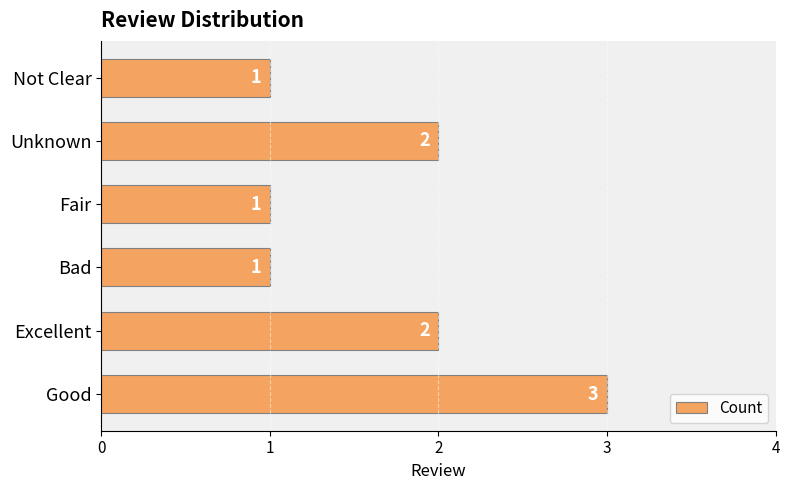

Read the value at Good.

3